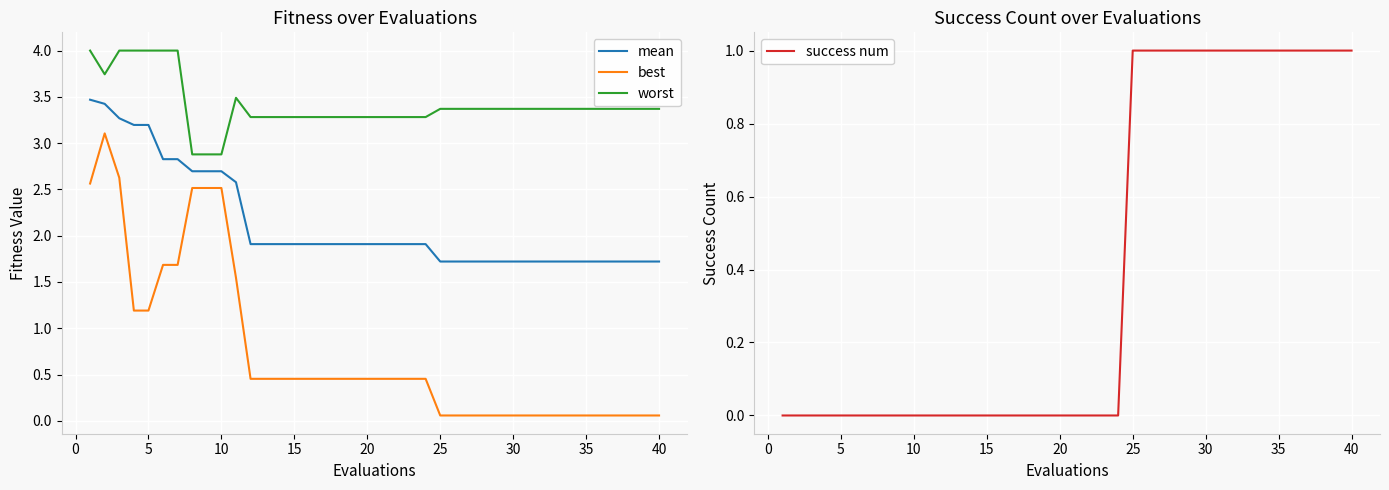

What value does the mean series have at 15?

1.9